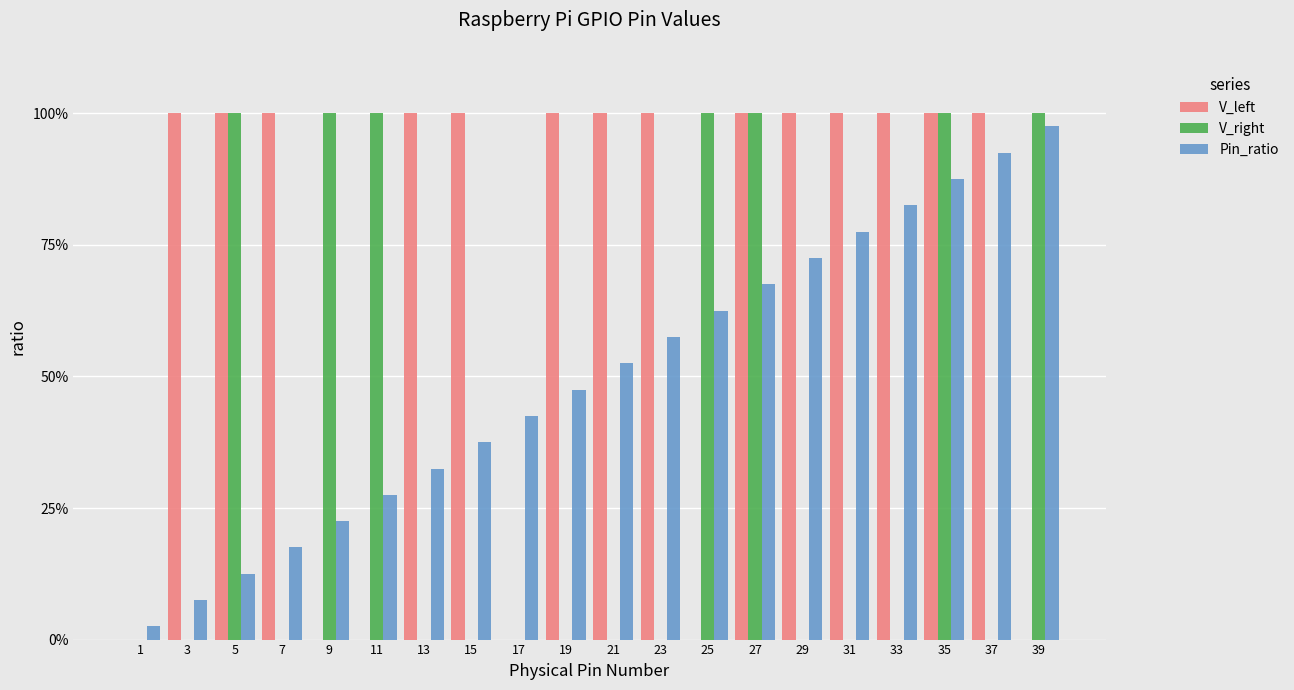

The value of Pin_ratio at 9 is 0.2. True or false?

True